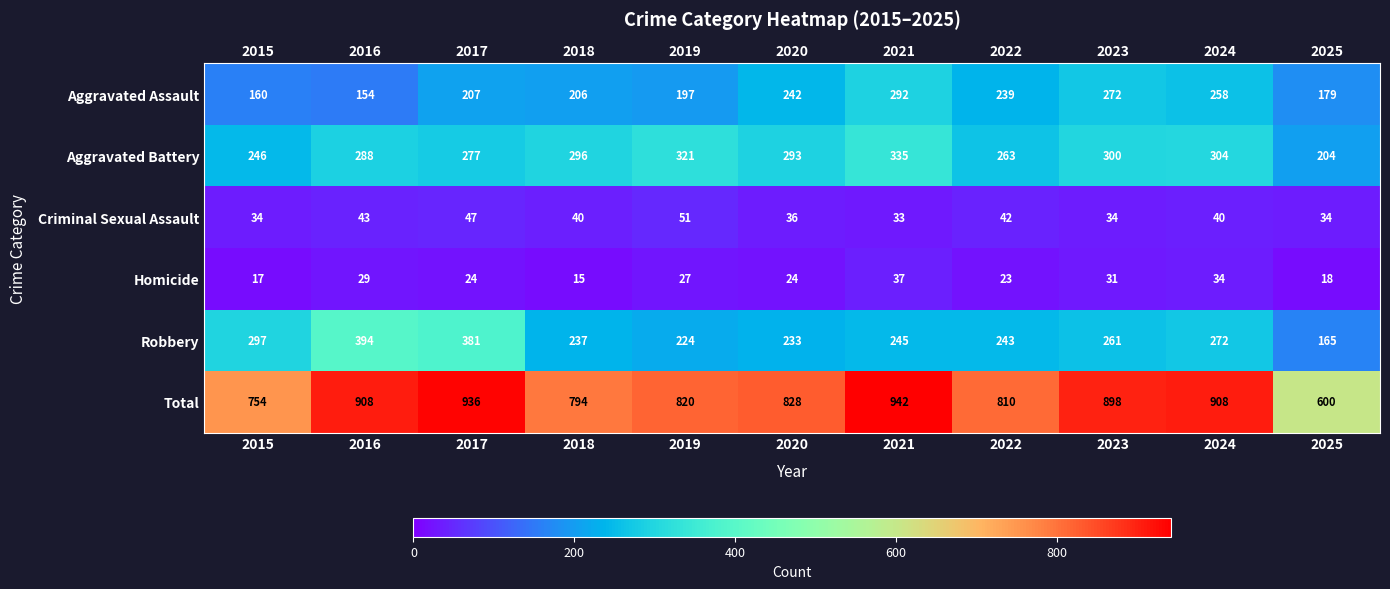

Where is Aggravated Battery nearest to the value 269?

2022